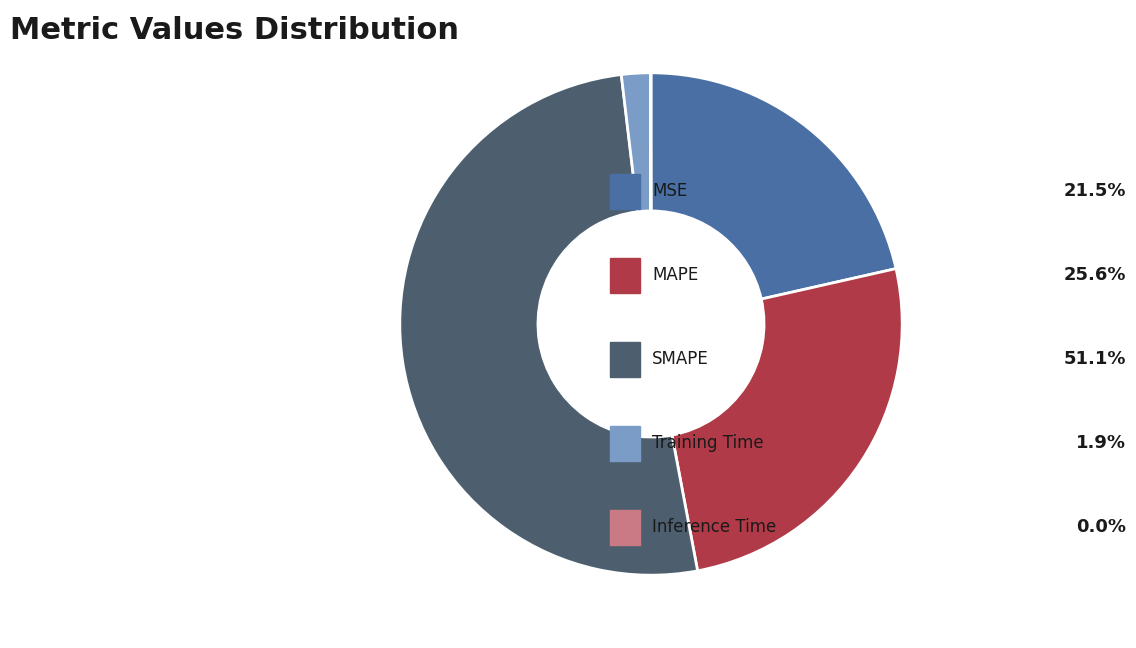

Does any single category account for the majority?

Yes